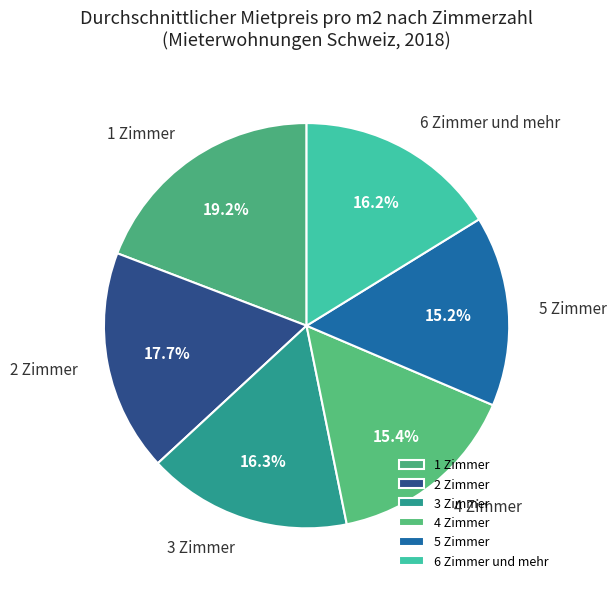

To the nearest percent, what portion does 5 Zimmer represent?

15%